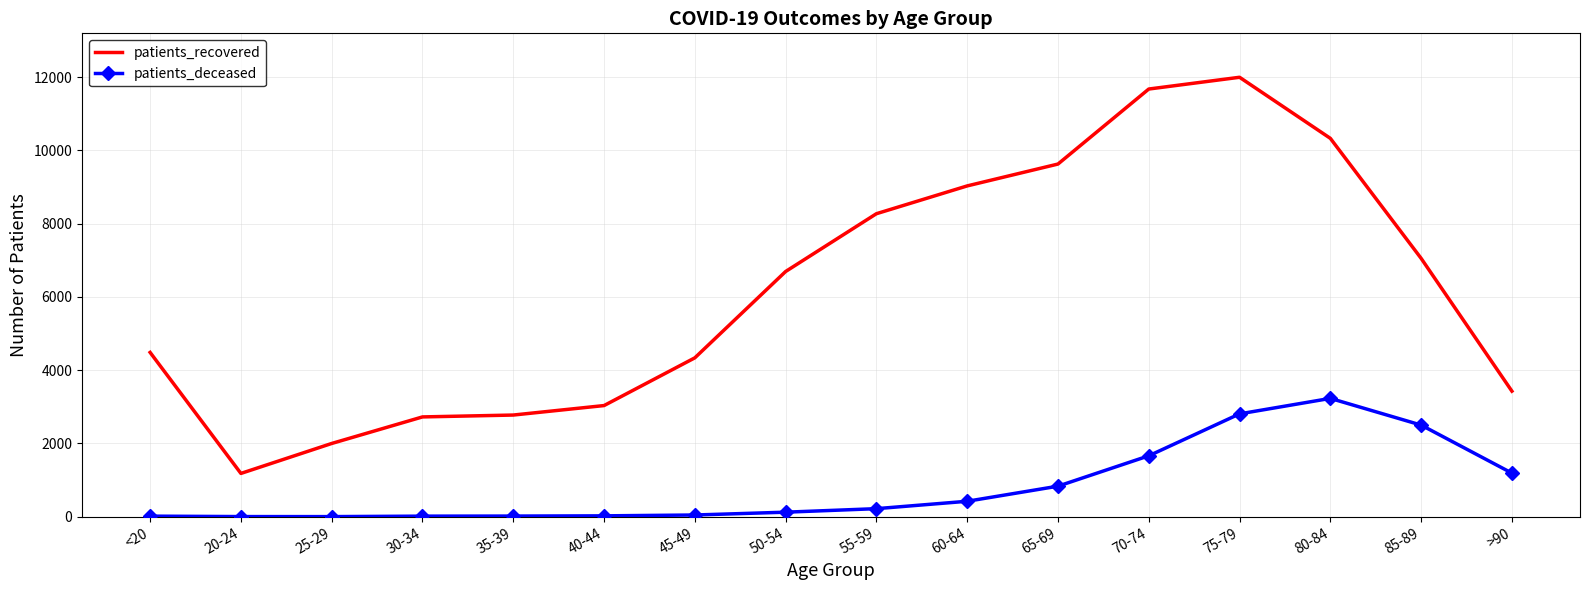

The value of patients_recovered at 80-84 is 10331. True or false?

True